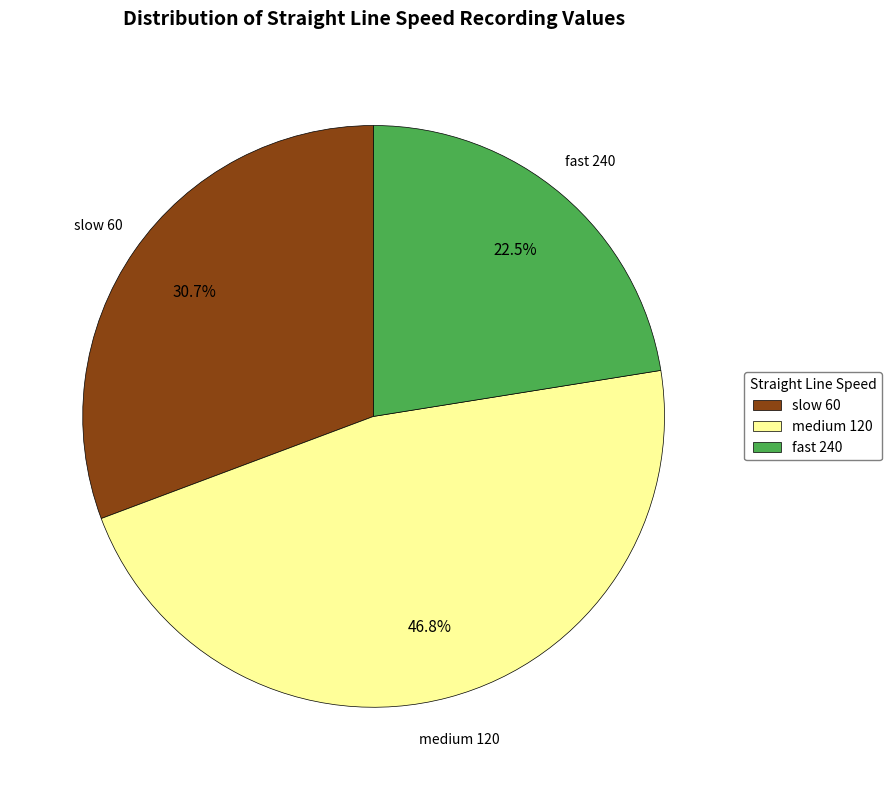

Between fast 240 and slow 60, which is larger?

slow 60